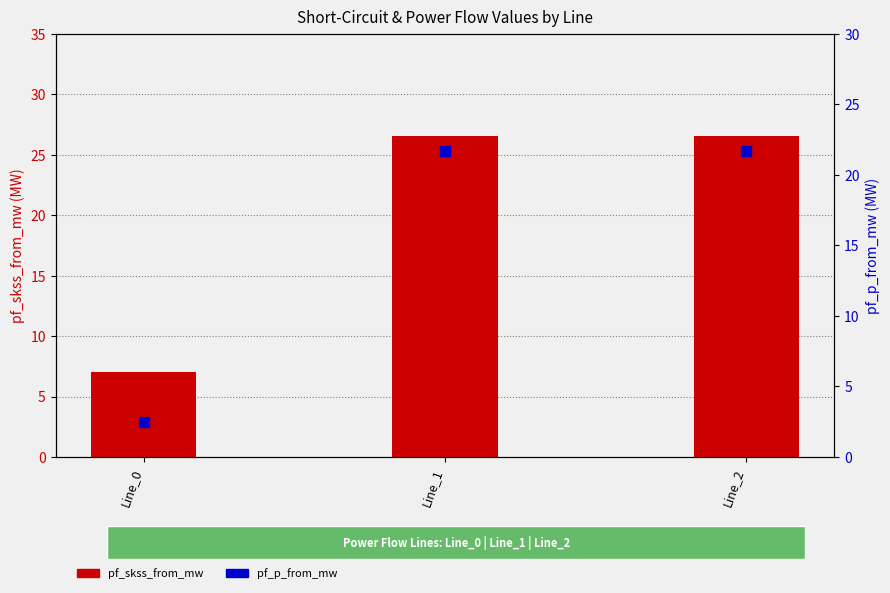

At how many categories does at least one series exceed 23?

2